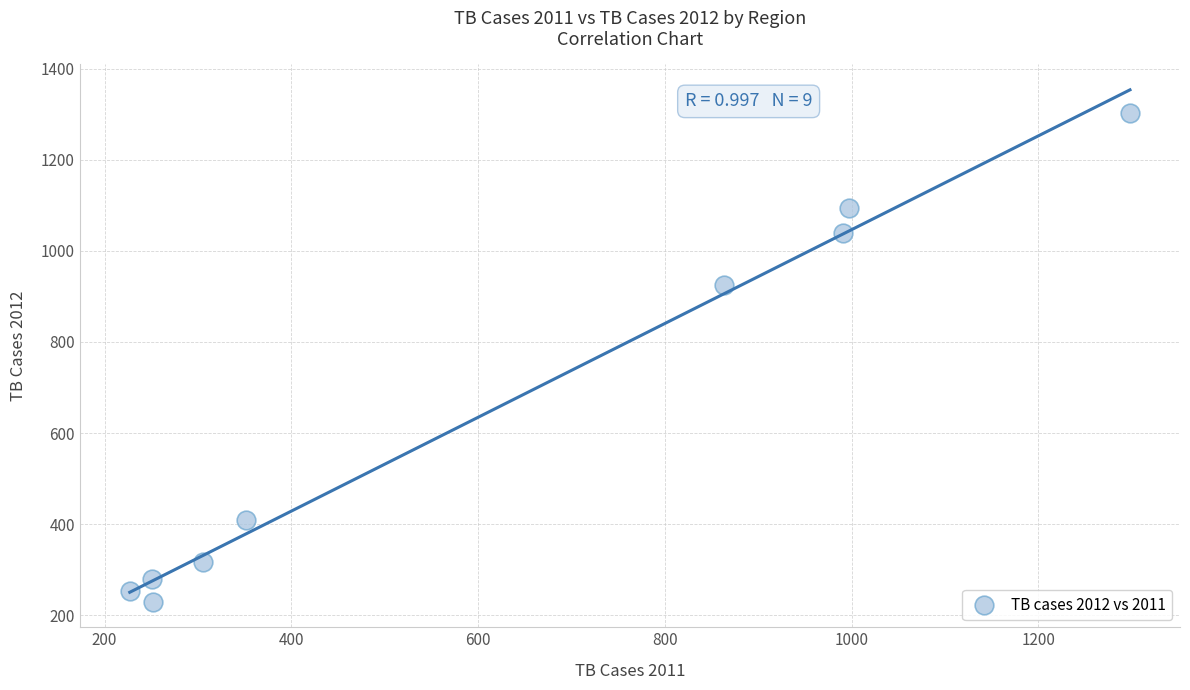

What is the range of X values (max minus min)?

1071